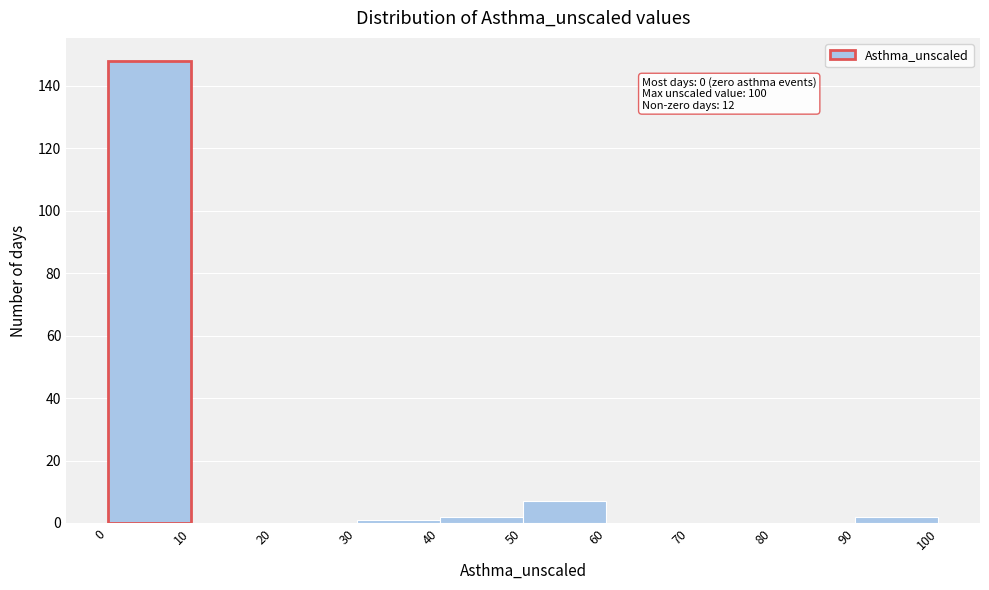

Over which range of the x-axis is the bar tallest?

0 to 10